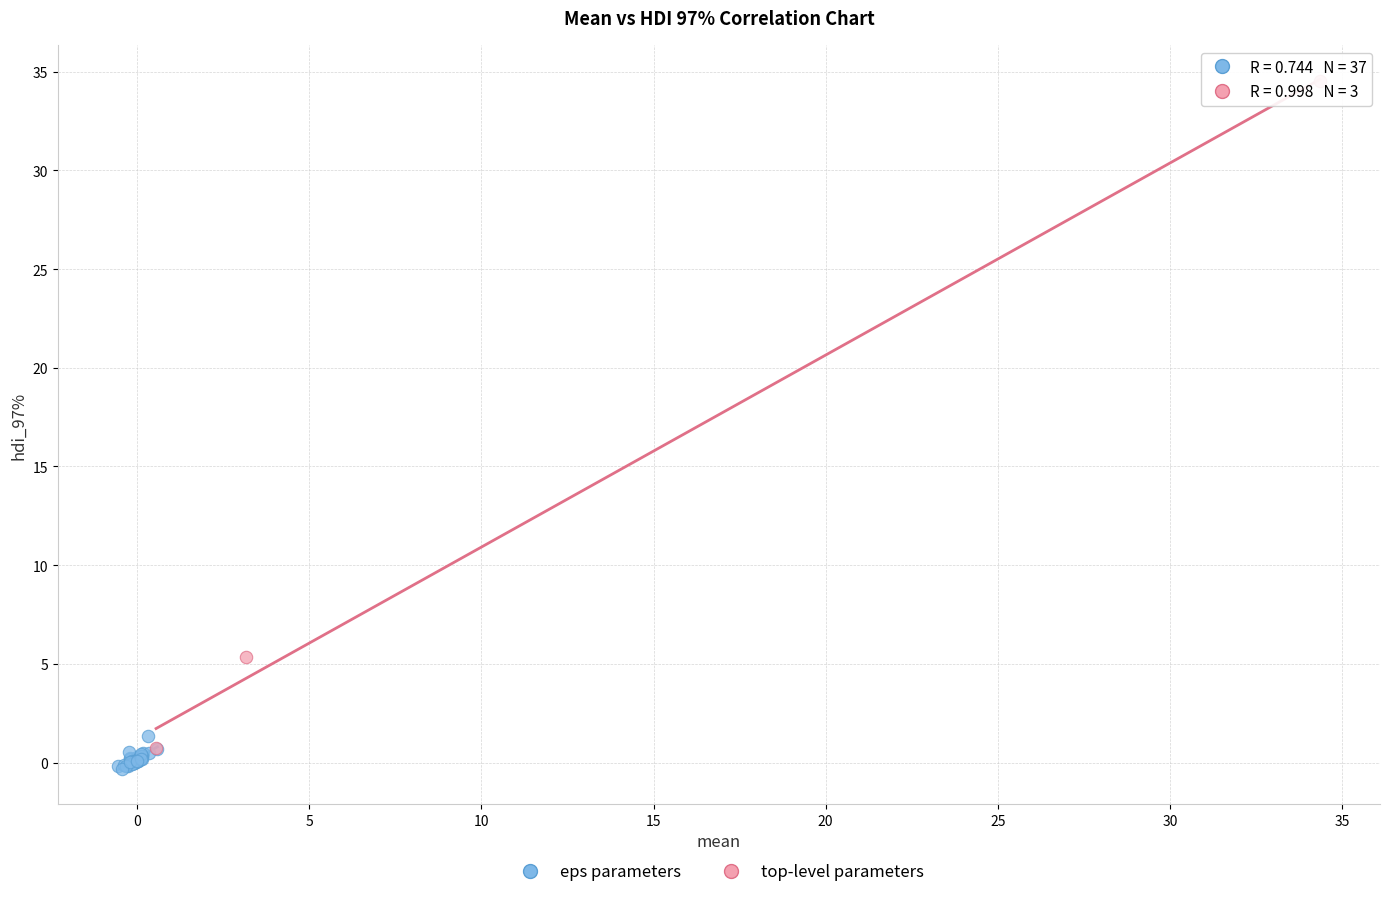

Which series has the widest spread of Y values?

top-level parameters